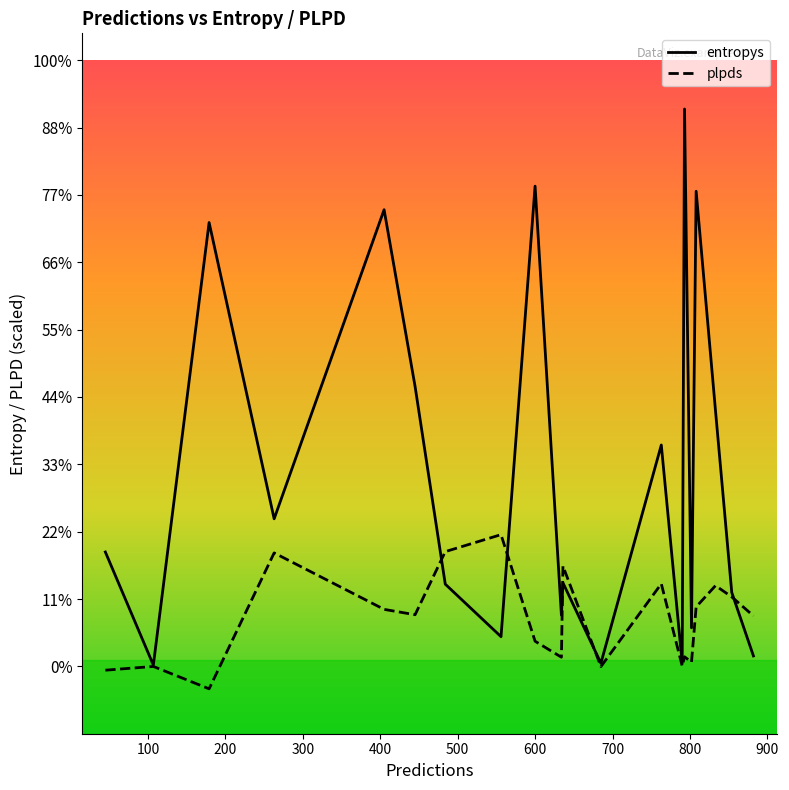

Rank the series by their maximum value, from highest to lowest.

entropys, plpds